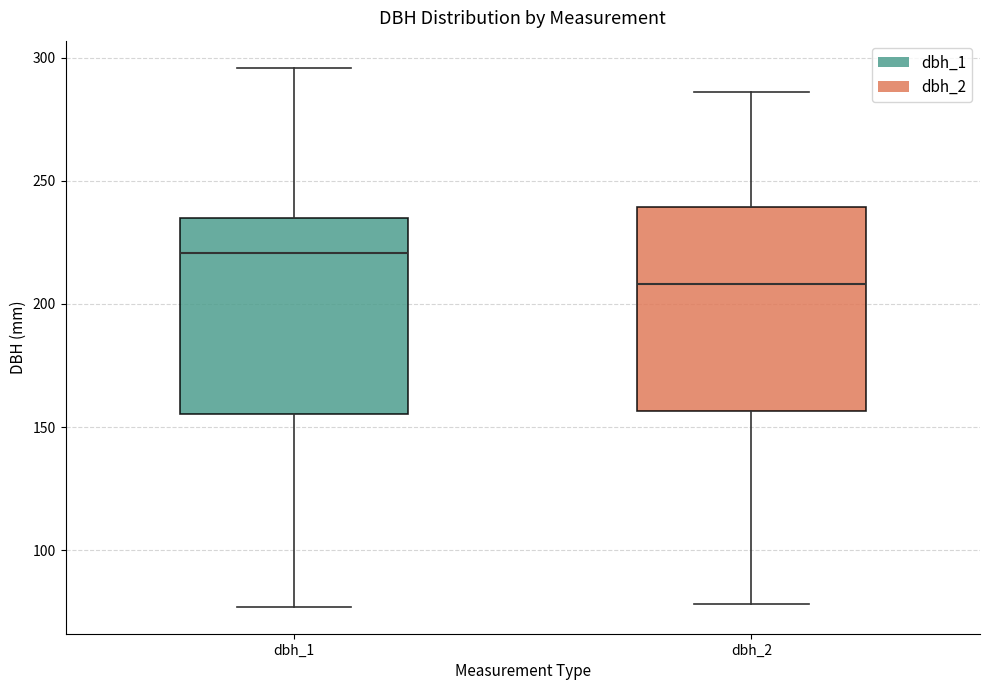

Reading left to right, transcribe this box plot: for each box, give where its median line is, the range the box spans, and where its two whiskers end, as read against the y-axis. The values are not printed on the chart, so give them approximately, as read against the axis.

dbh_1: median 220, box 155 to 235, whiskers 75 to 295
dbh_2: median 210, box 155 to 240, whiskers 80 to 285